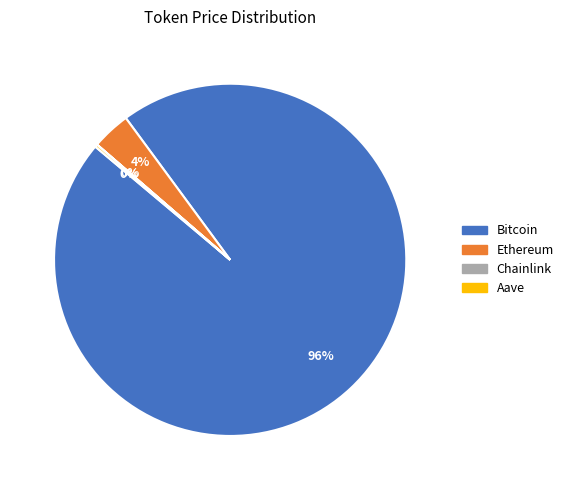

To the nearest percent, what is the average slice percentage?

25%